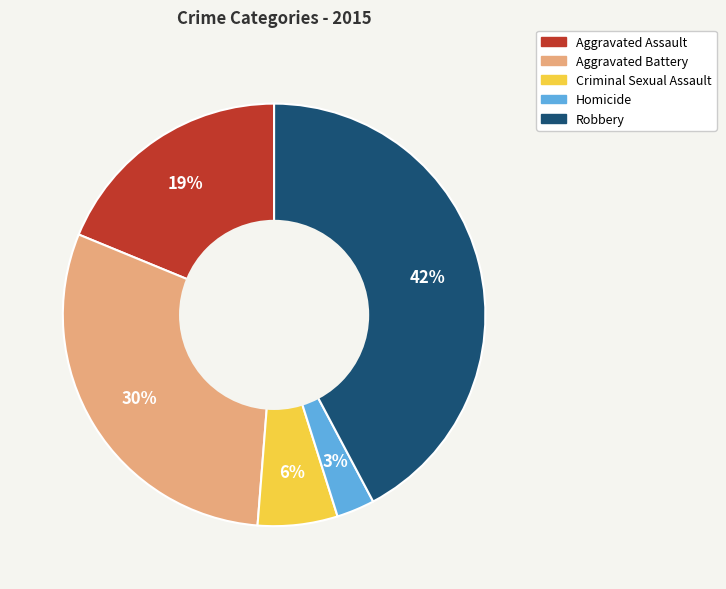

Which slice is the largest?

Robbery